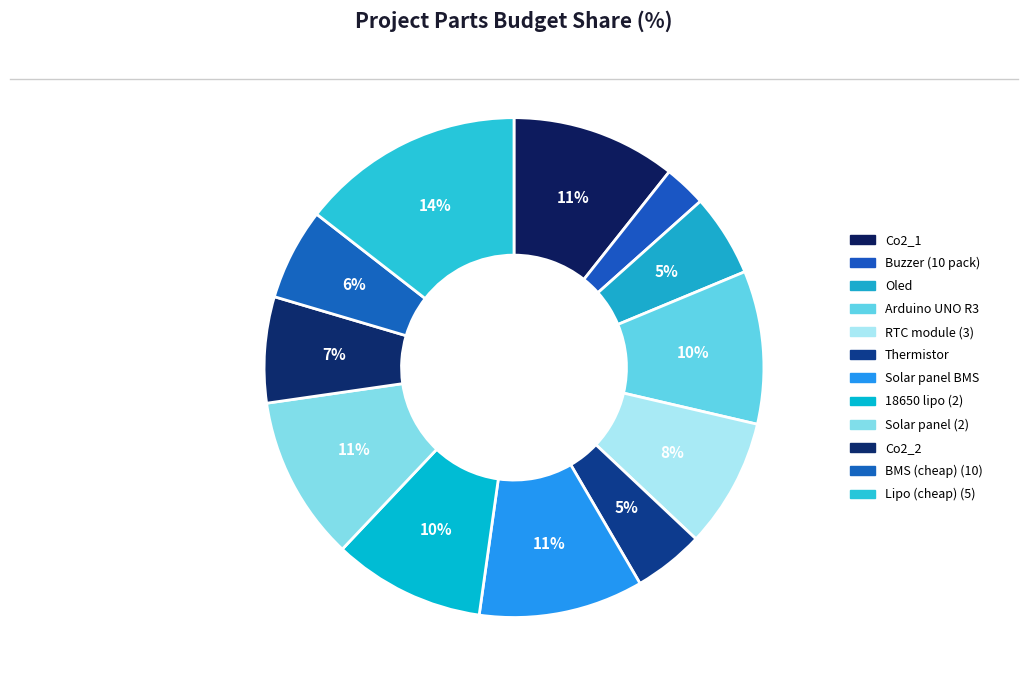

To the nearest percent, what portion does Co2_2 represent?

7%